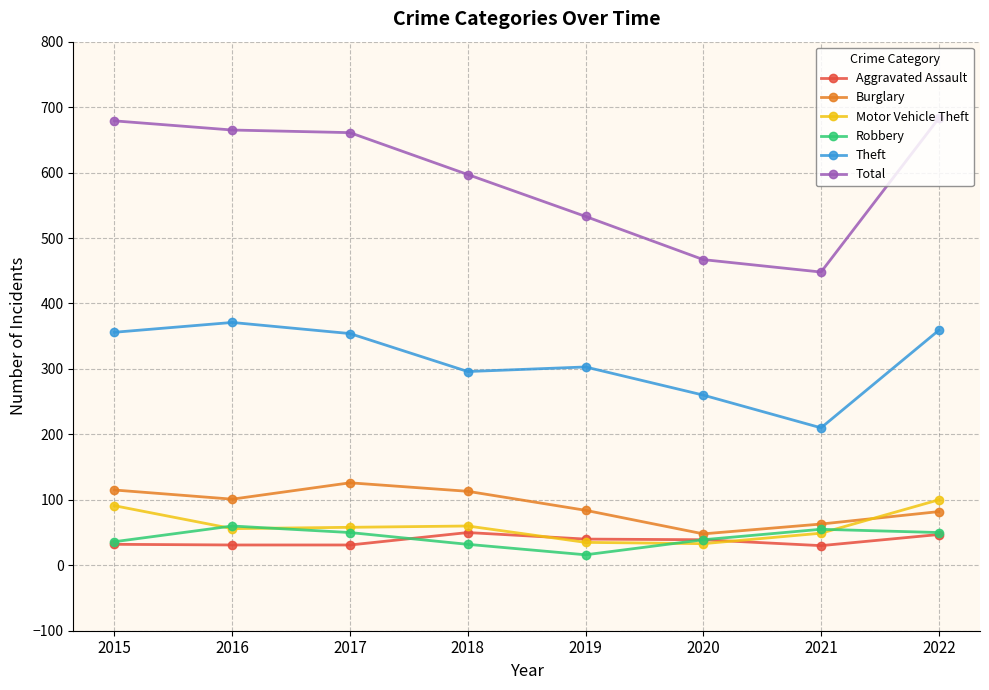

What is the spread (max minus min) of values at 2021?

418